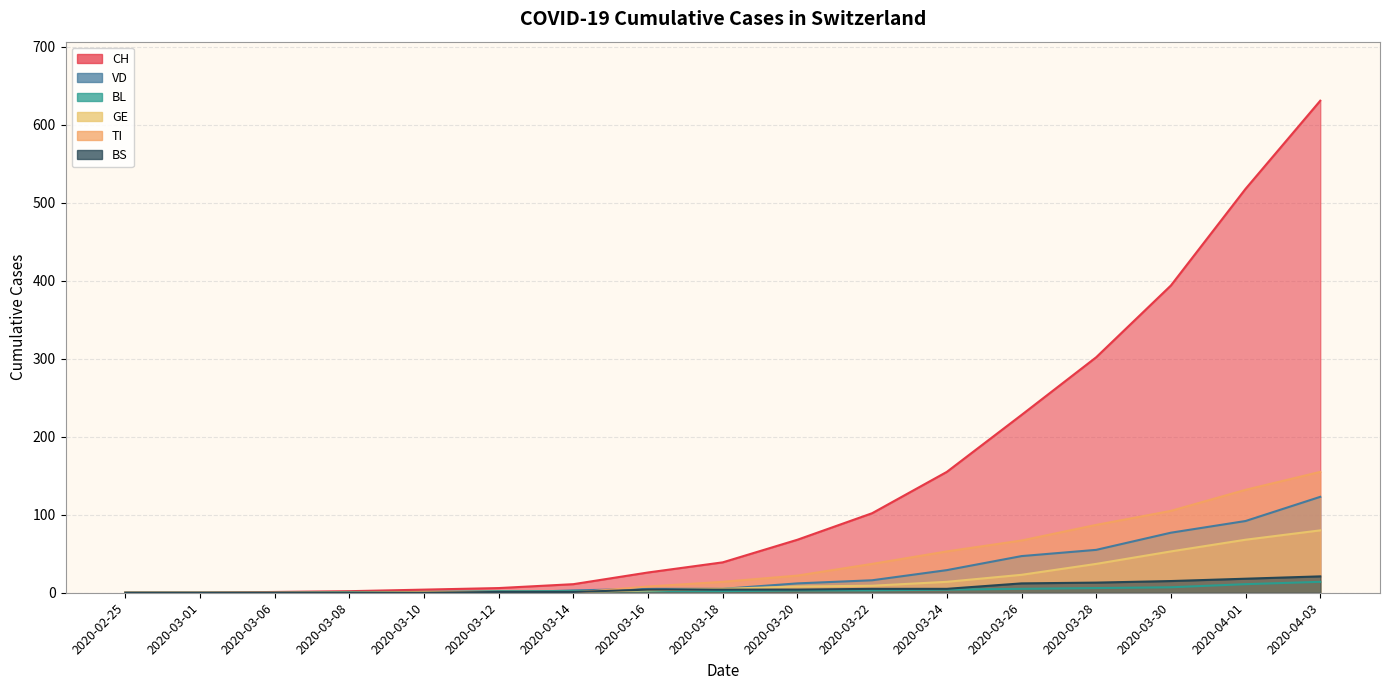

What is the highest value of the BL series?

14